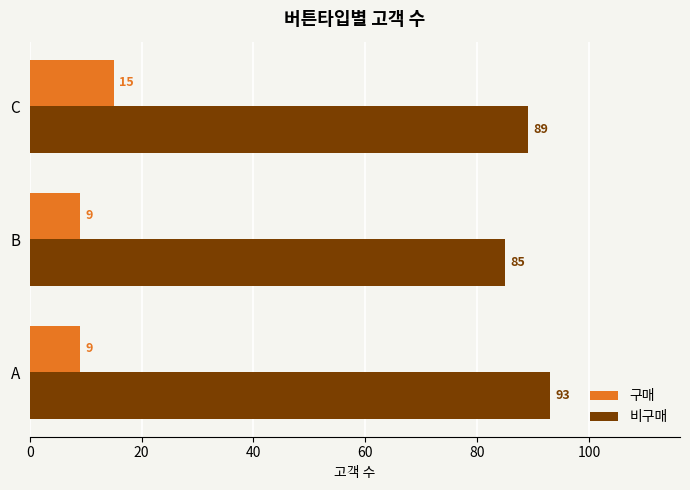

The 구매 series shows 9 at B. True or false?

True